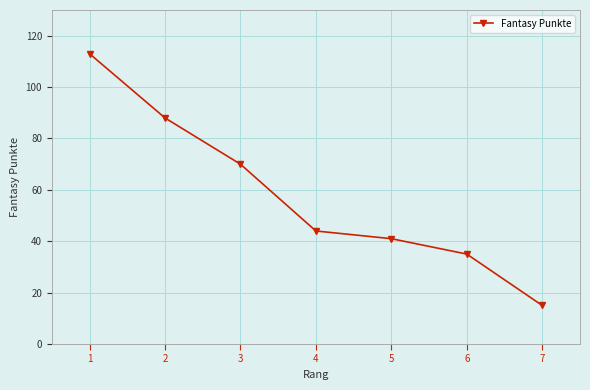

Reading right to left, transcribe all the data shown in this chart.

7=15	6=35	5=41	4=44	3=70	2=88	1=113